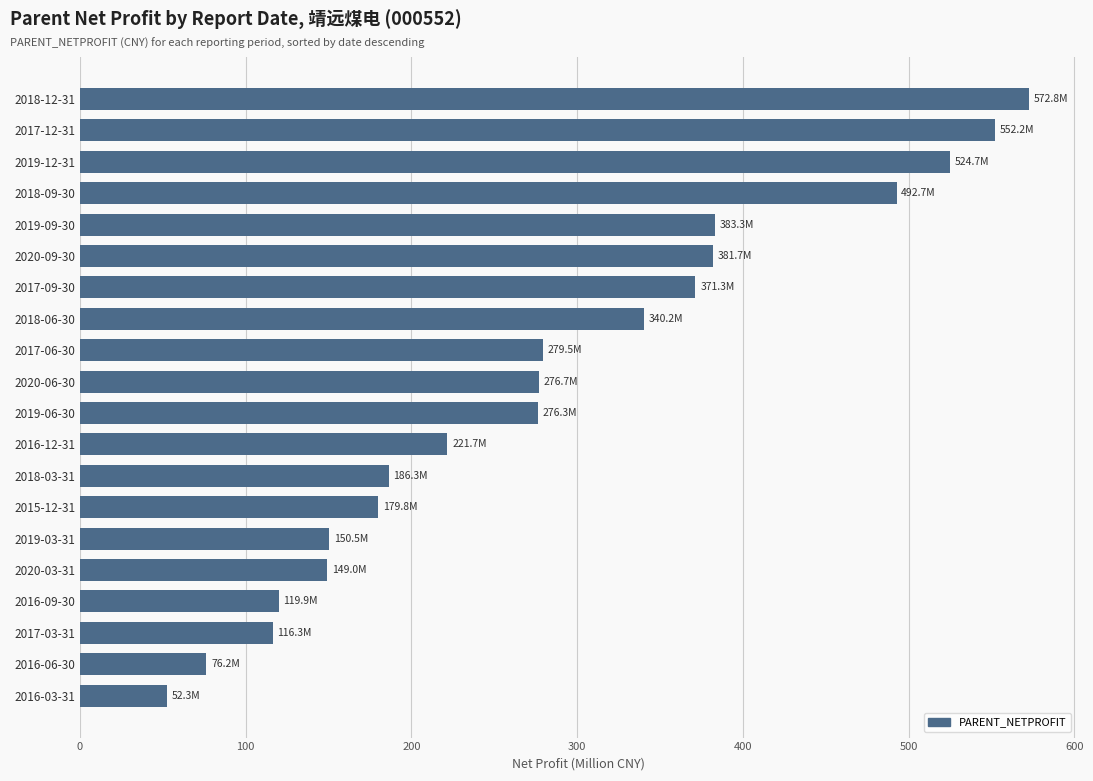

Which has a higher value, 2017-03-31 or 2018-12-31?

2018-12-31